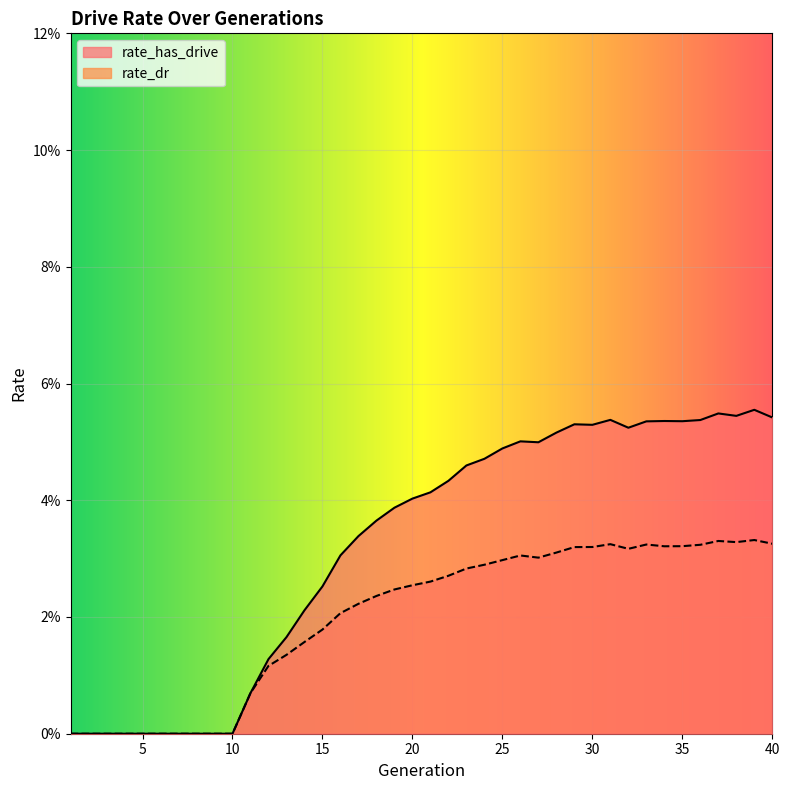

At which label does rate_dr reach its minimum?

1